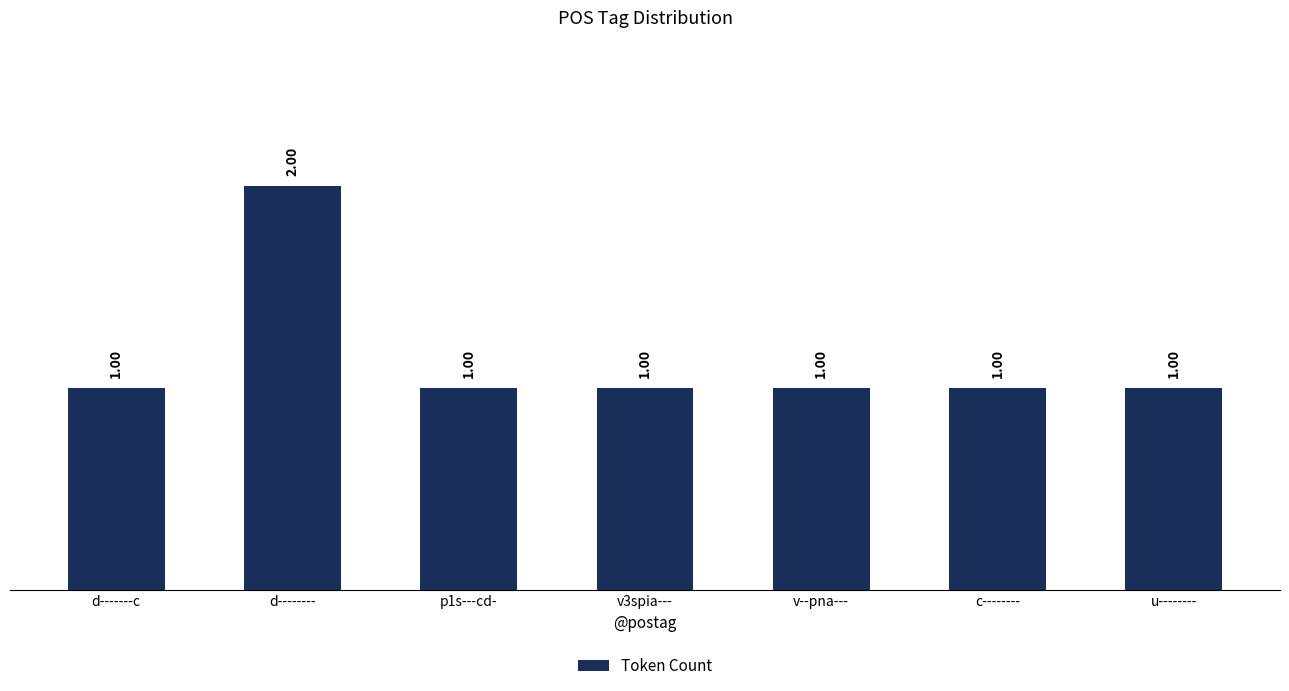

What is the sum of all values?

8